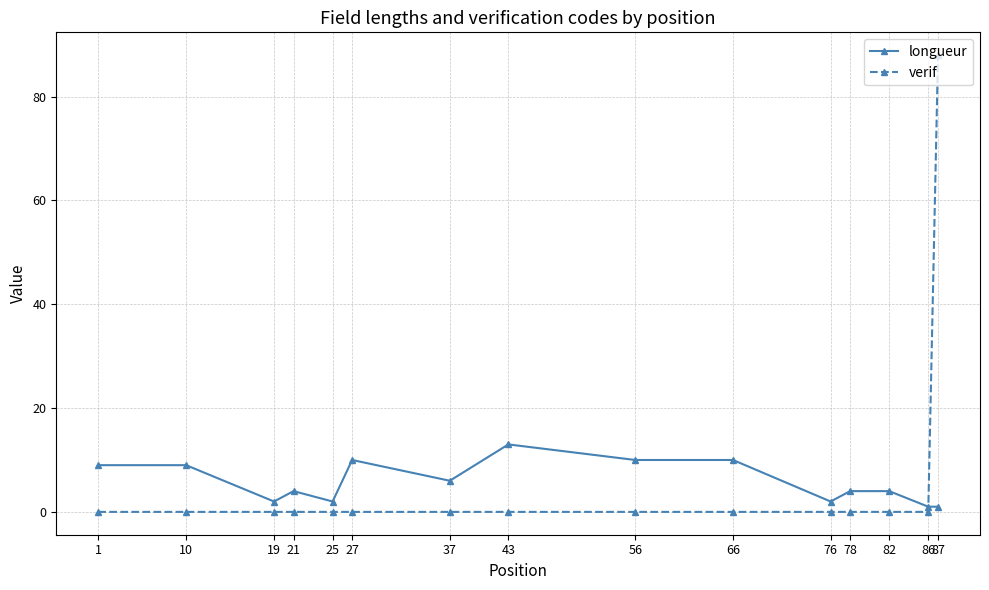

Is this an area chart (filled region under the line)?

No